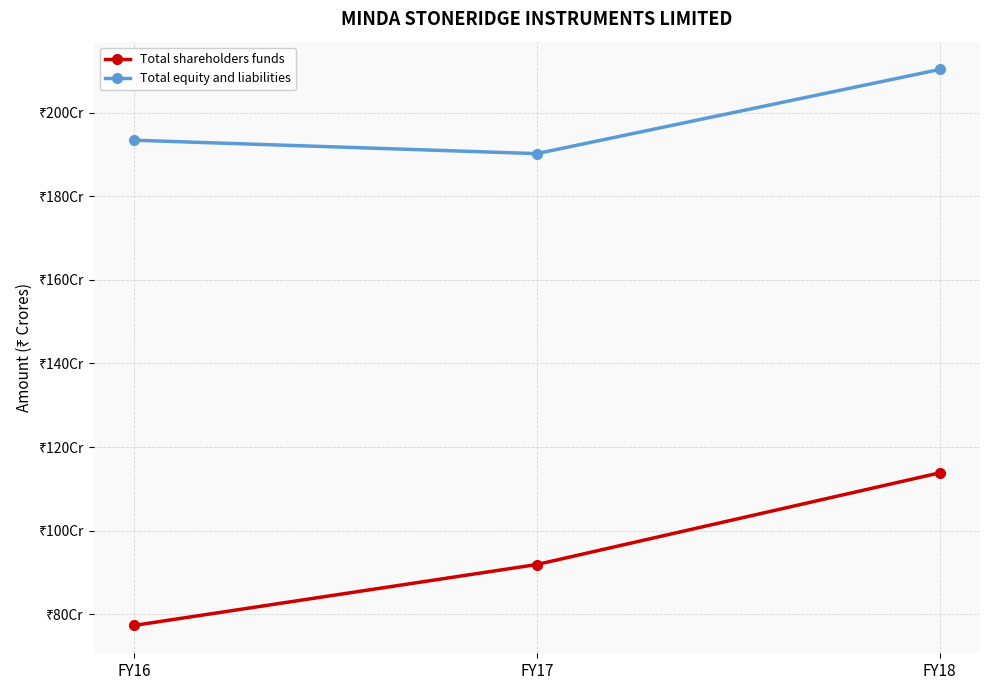

What is the difference between the maximum and minimum values in the Total equity and liabilities series?

201379094